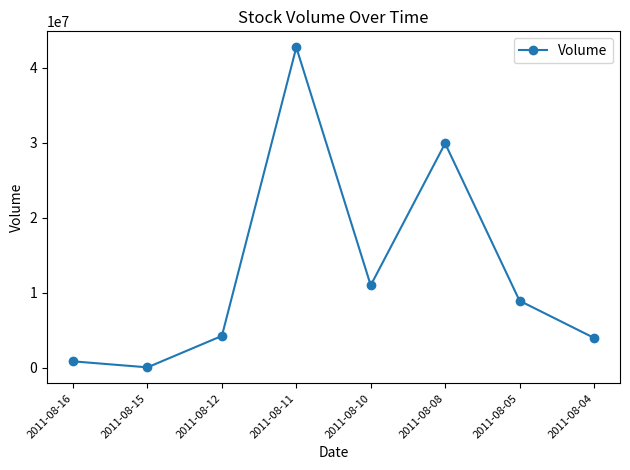

At which label is the value closest to 21399500?

2011-08-08